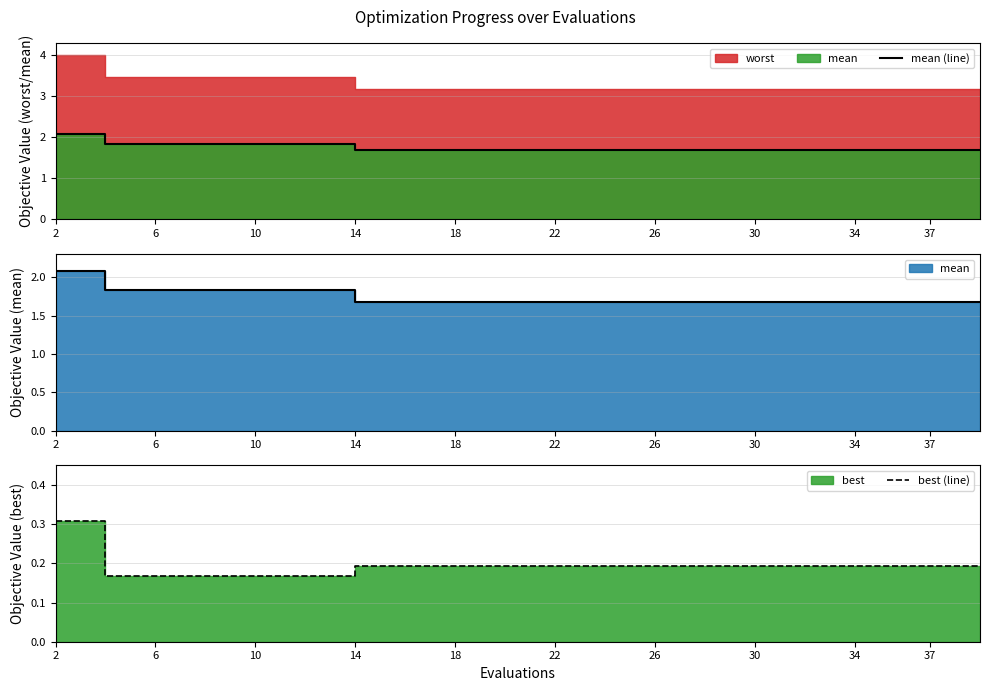

Is it true that mean (line) equals 2.1 at 2?

True